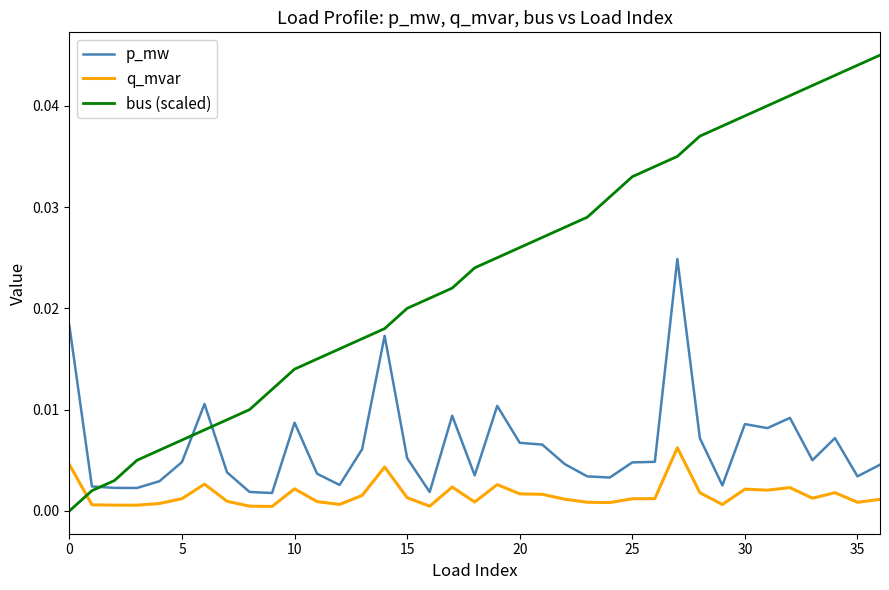

True or false: q_mvar and bus (scaled) intersect in this chart.

True